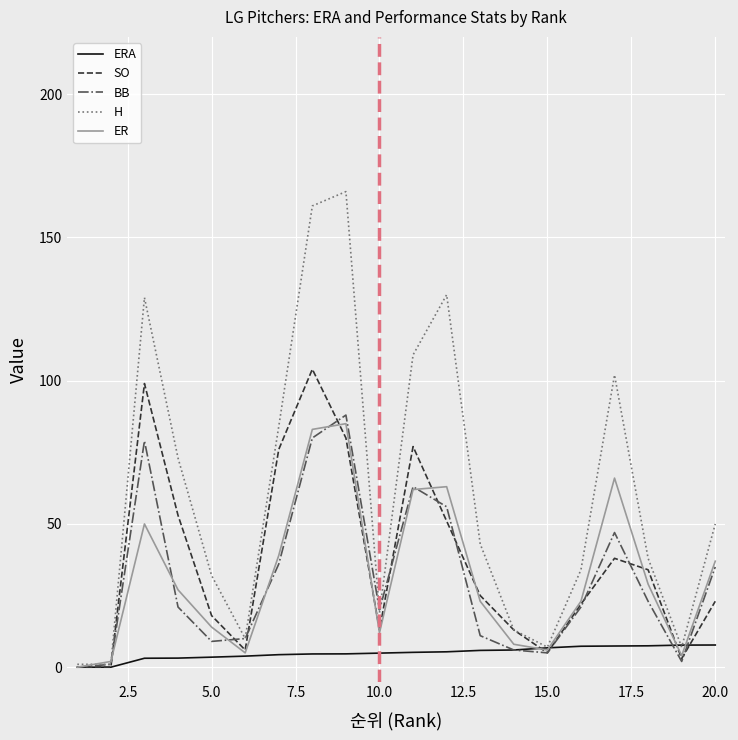

Which series has the largest total across all categories?

H